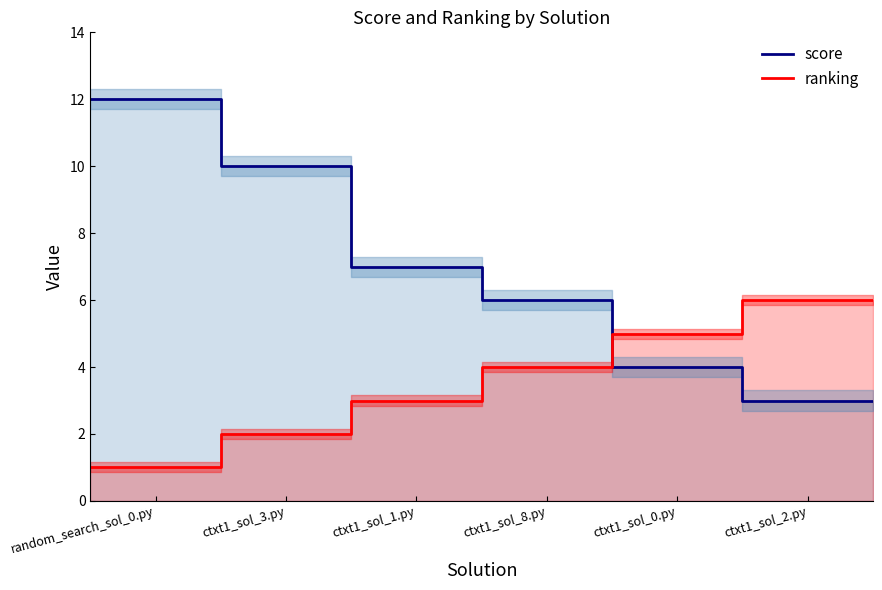

At which label does ranking first exceed 4?

ctxt1_sol_0.py